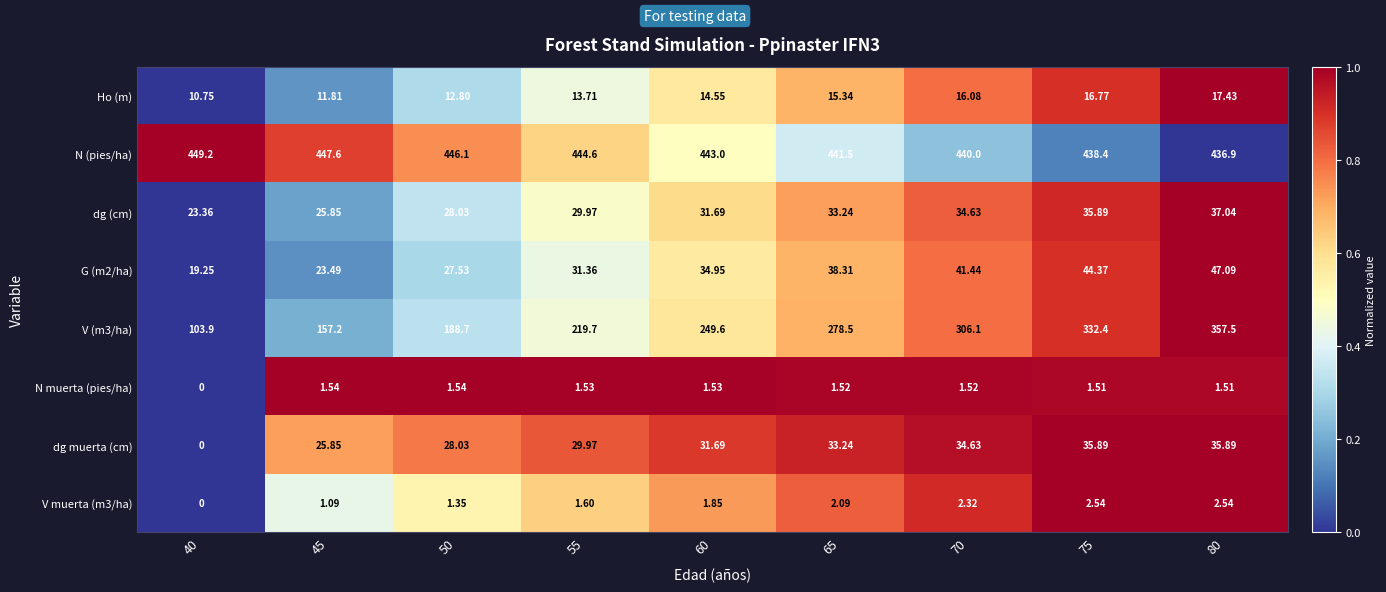

At which category does the chart reach its minimum across all series?

40